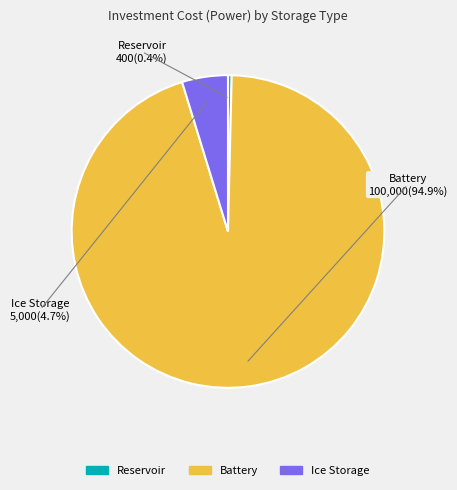

Is there a majority slice in this chart?

Yes